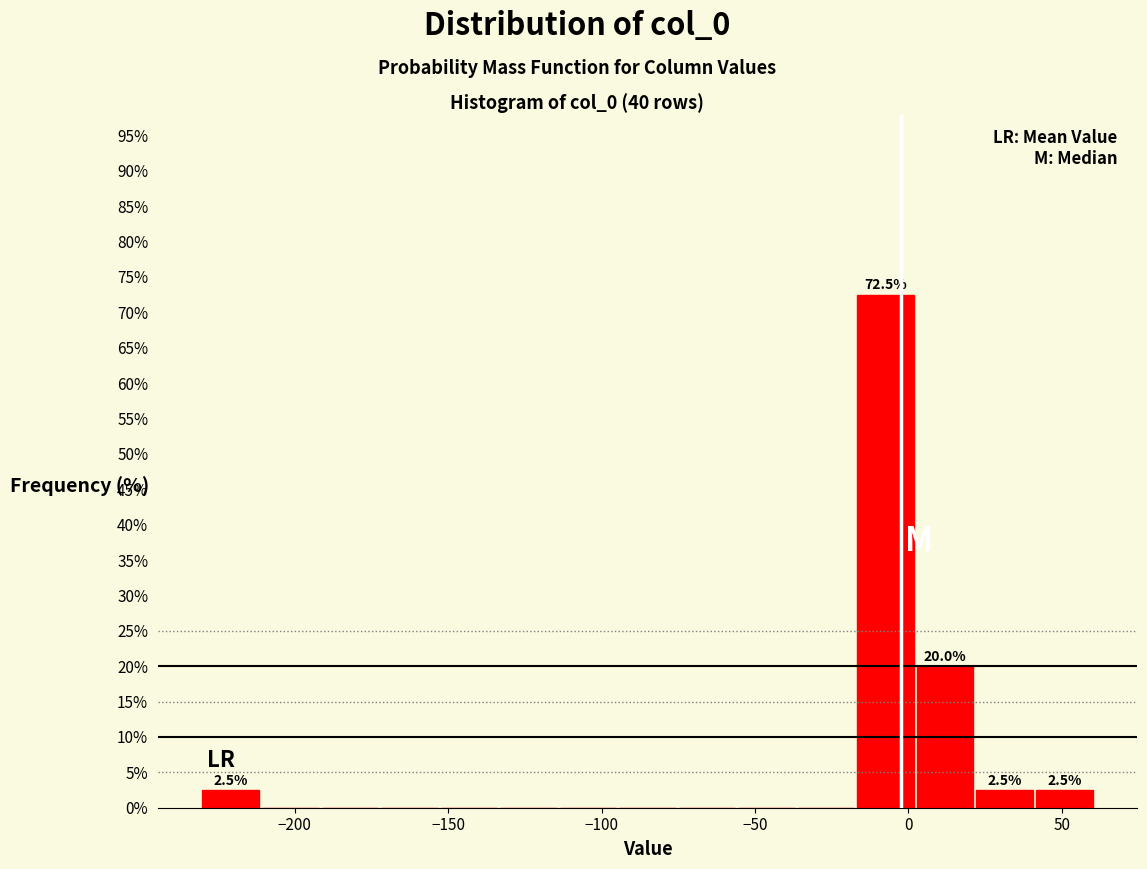

Around what value on the x-axis is the tallest bar? Give the approximate position of its centre, as read against the axis.

-5